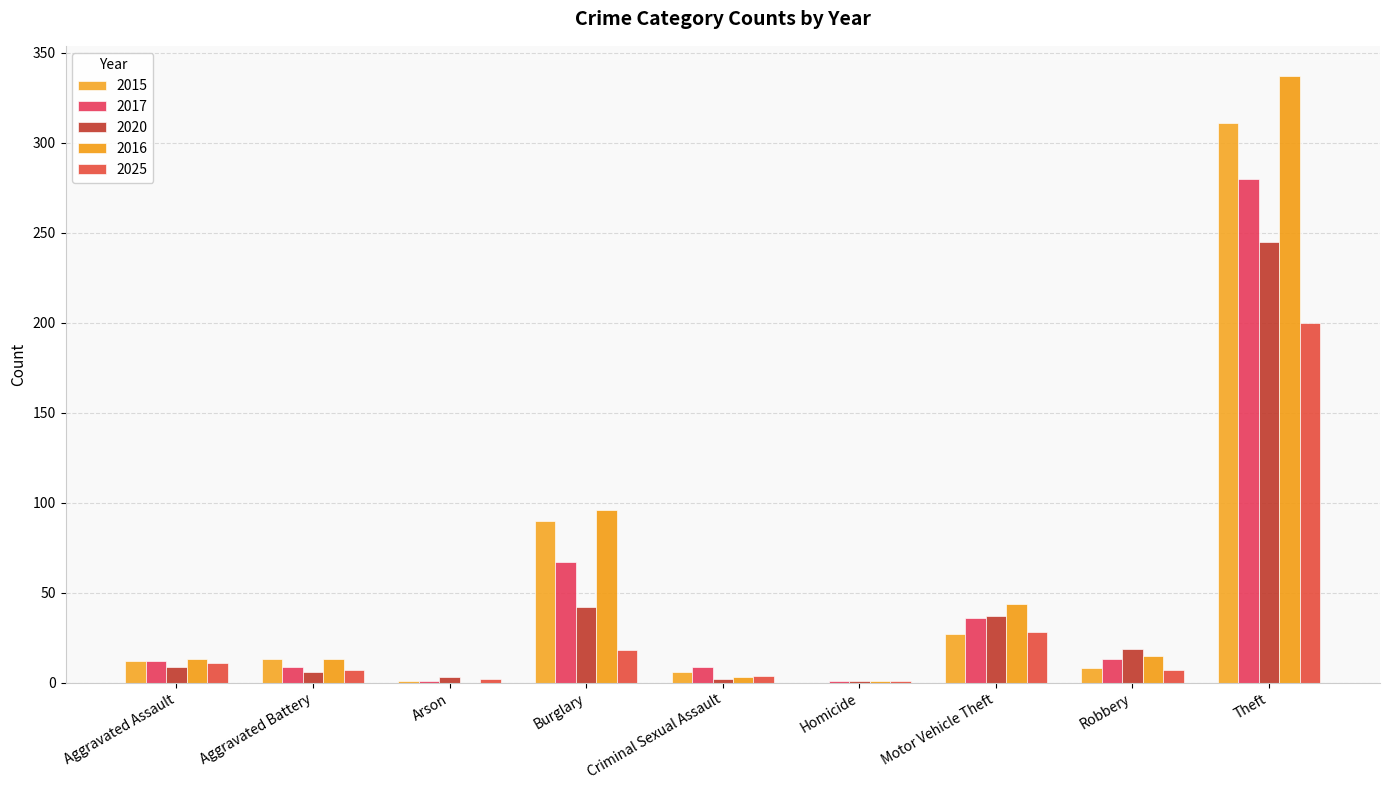

Reading right to left, what are all the values shown in this chart?

2015: 311	8	27	0	6	90	1	13	12
2017: 280	13	36	1	9	67	1	9	12
2020: 245	19	37	1	2	42	3	6	9
2016: 337	15	44	1	3	96	0	13	13
2025: 200	7	28	1	4	18	2	7	11